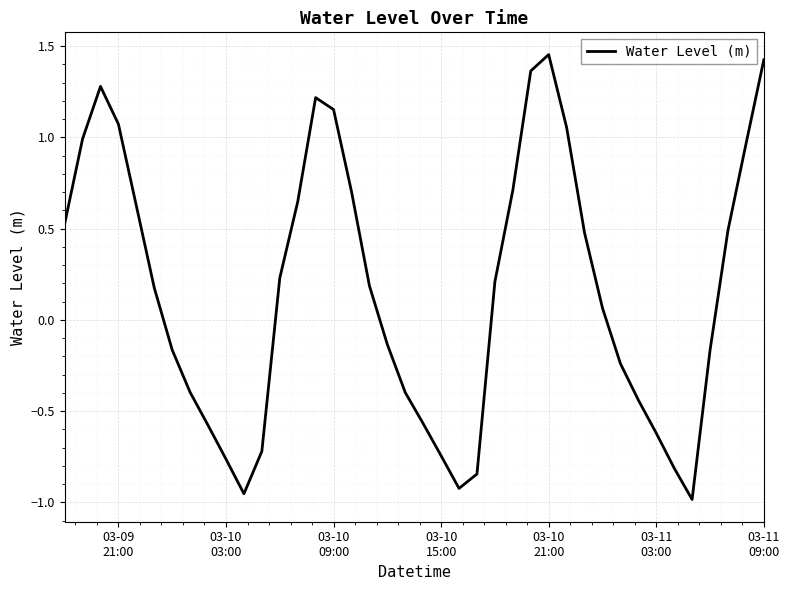

What is the difference between the maximum and minimum values?

2.4